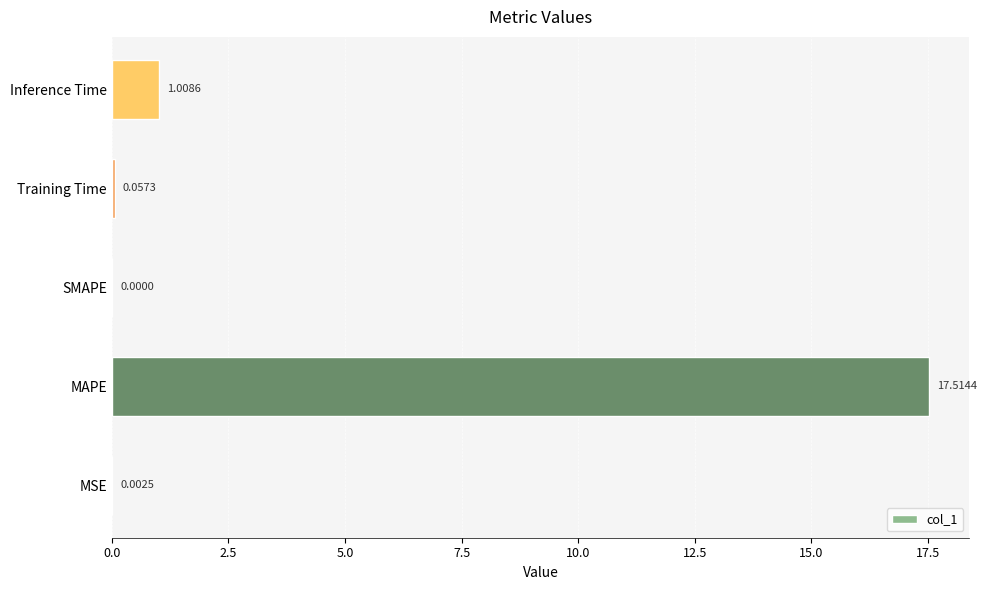

Which category has the highest value across all series?

MAPE